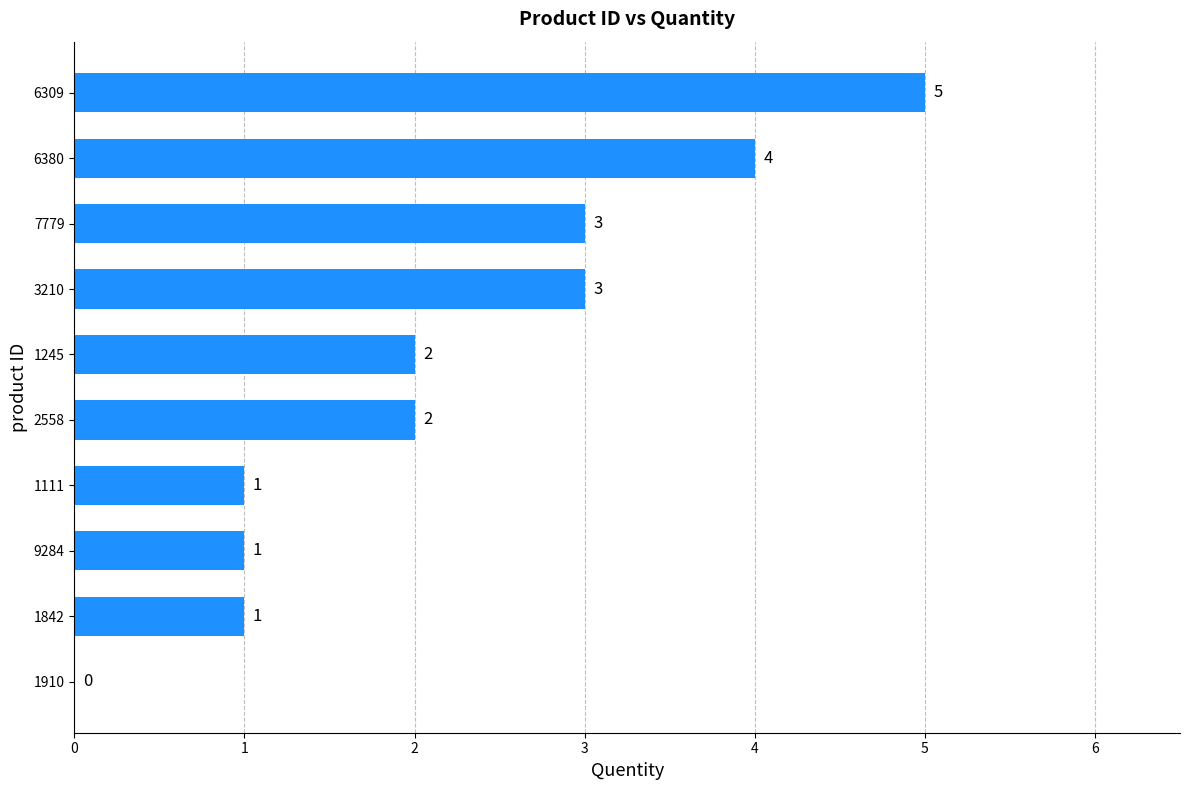

Which label corresponds to the largest value in the chart?

6309